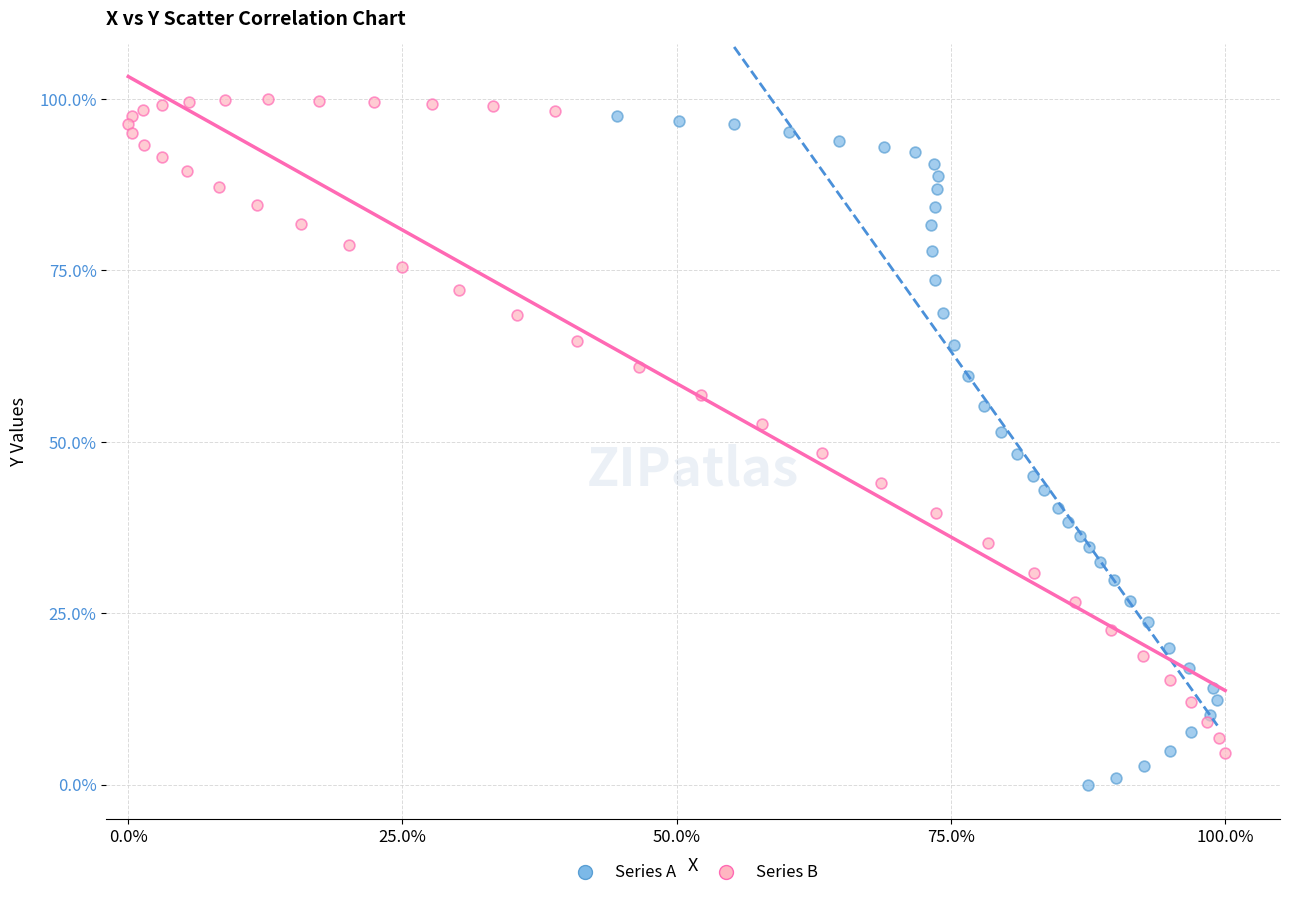

What are all the series names shown in the legend?

Series A, Series B